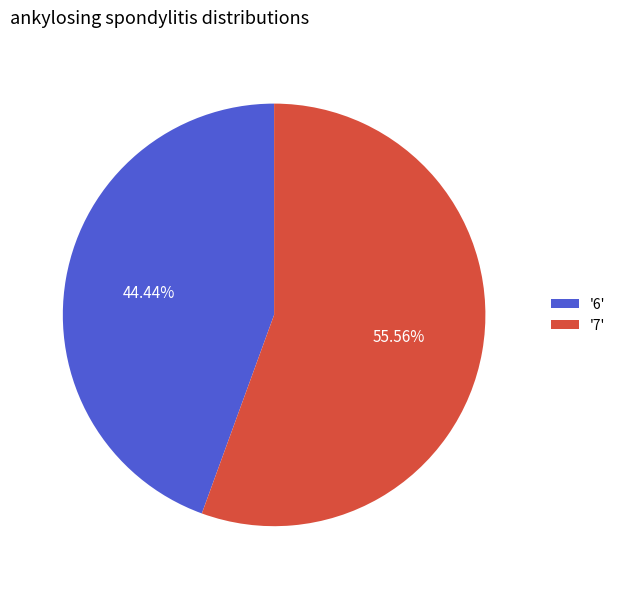

Do '7' and '6' together represent more than half of the pie?

Yes